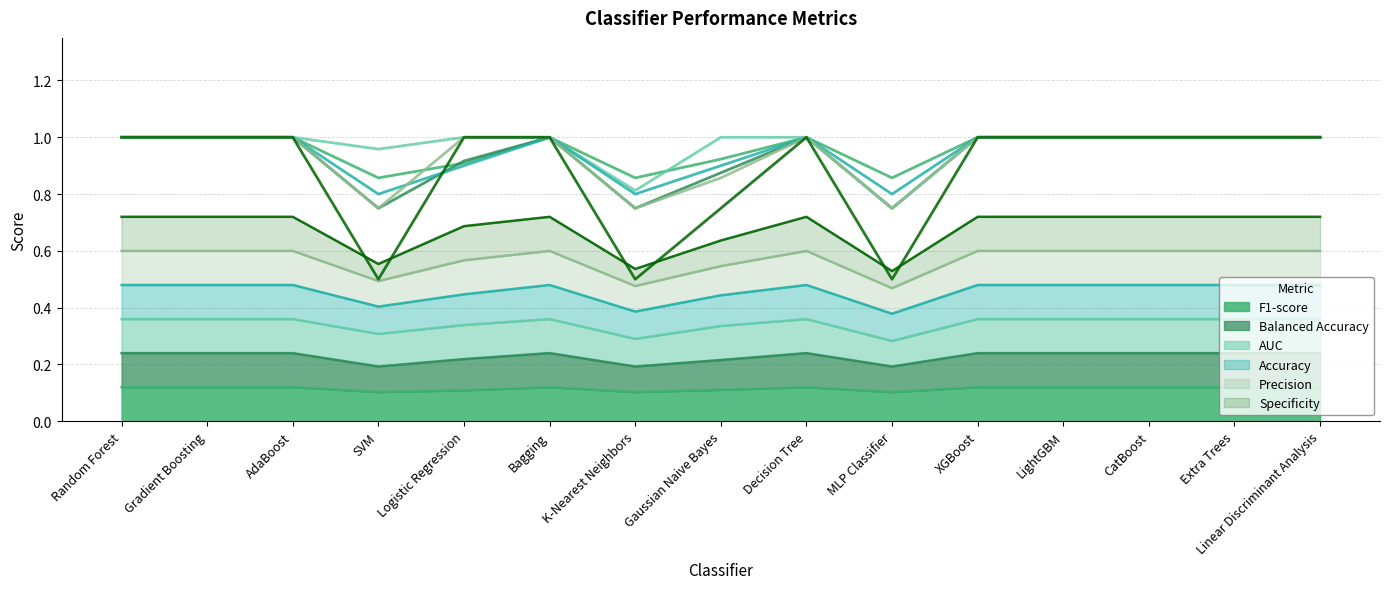

What position from the left is MLP Classifier?

10